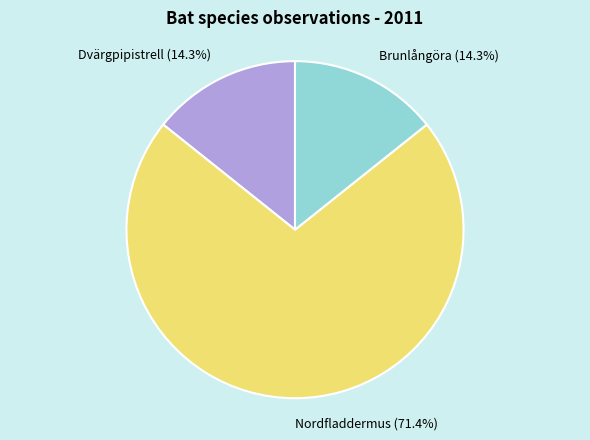

Is it true that Brunlångöra is 14% of the pie?

True